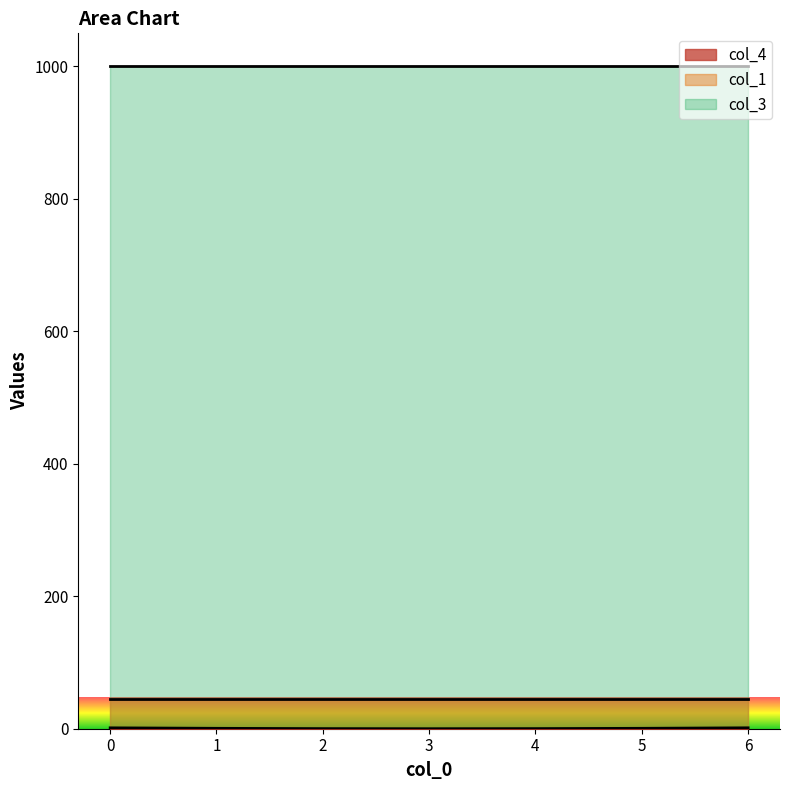

What is the total value across all series at 0?

1046.3